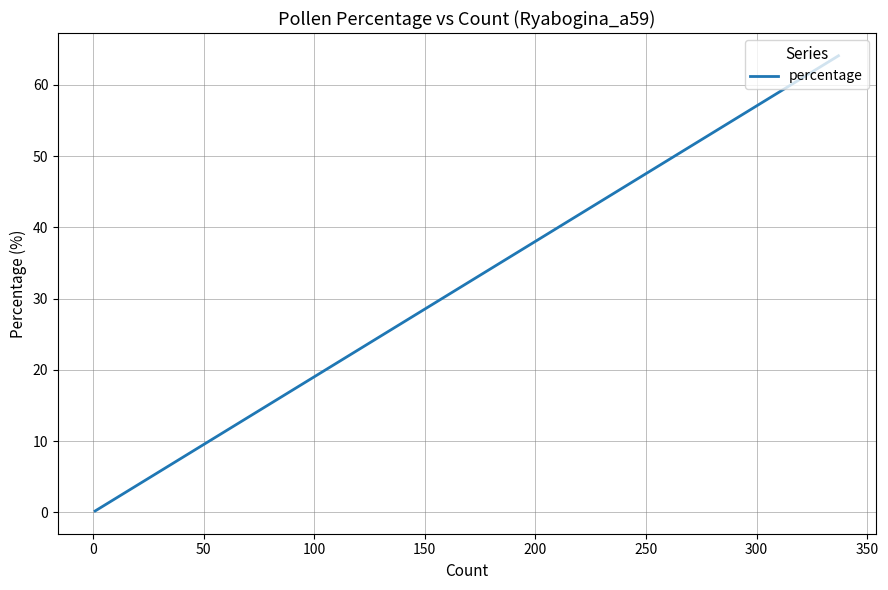

How many lines are shown in the chart?

1